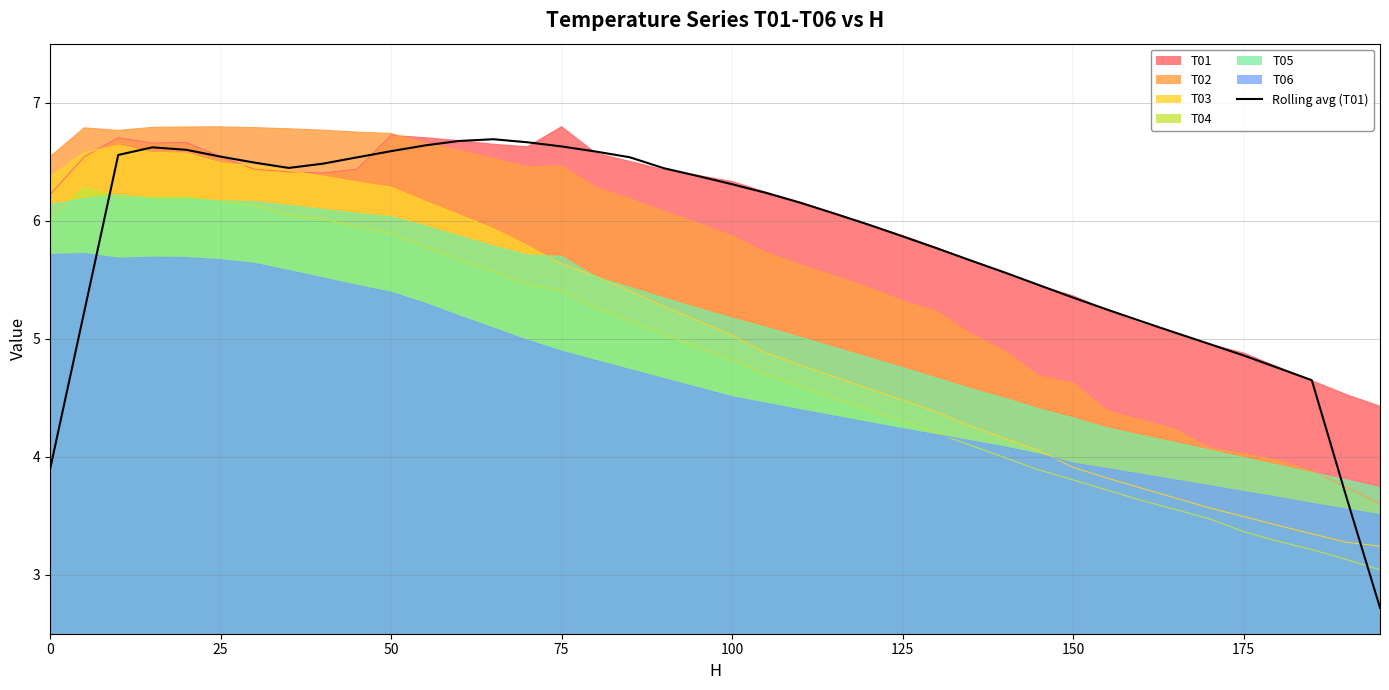

The T03 series shows 1.9 at 150. True or false?

False